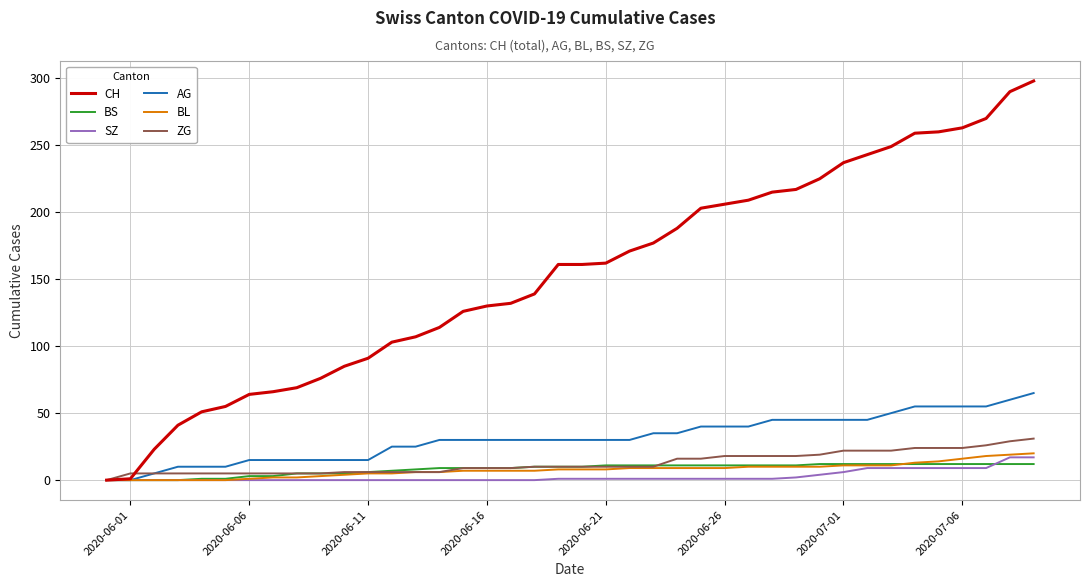

Count the number of data series in this chart.

6